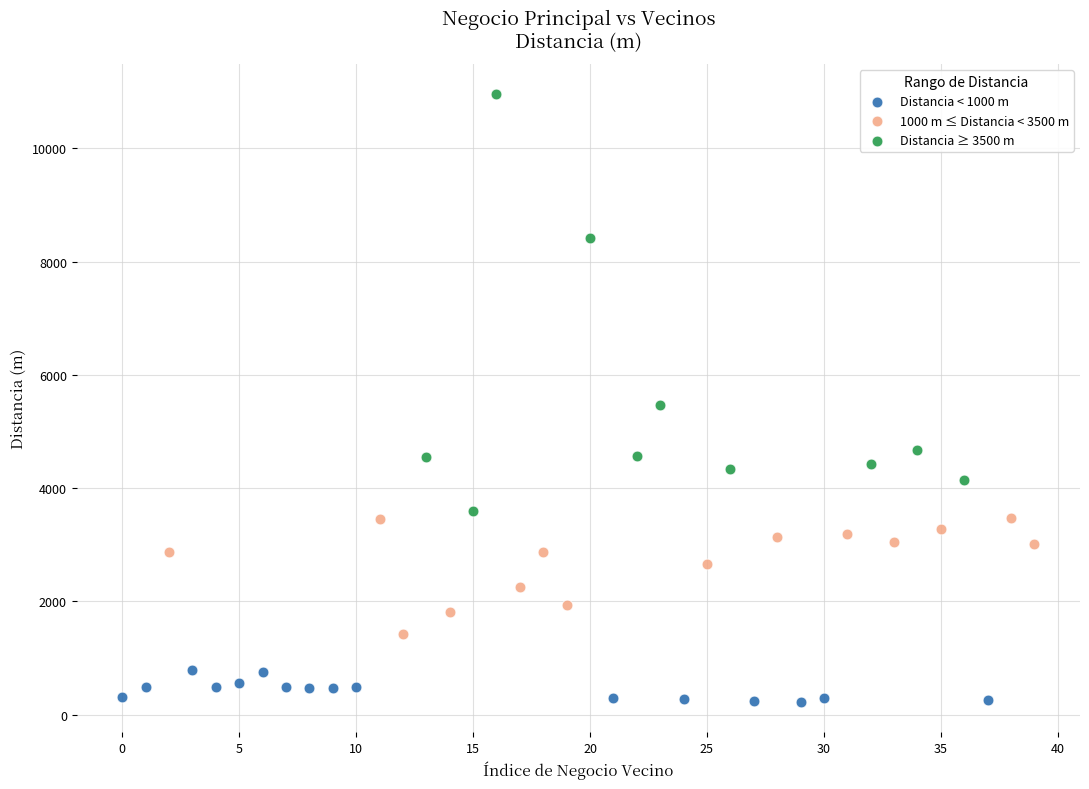

Which series contains the lowest Y value?

Distancia < 1000 m